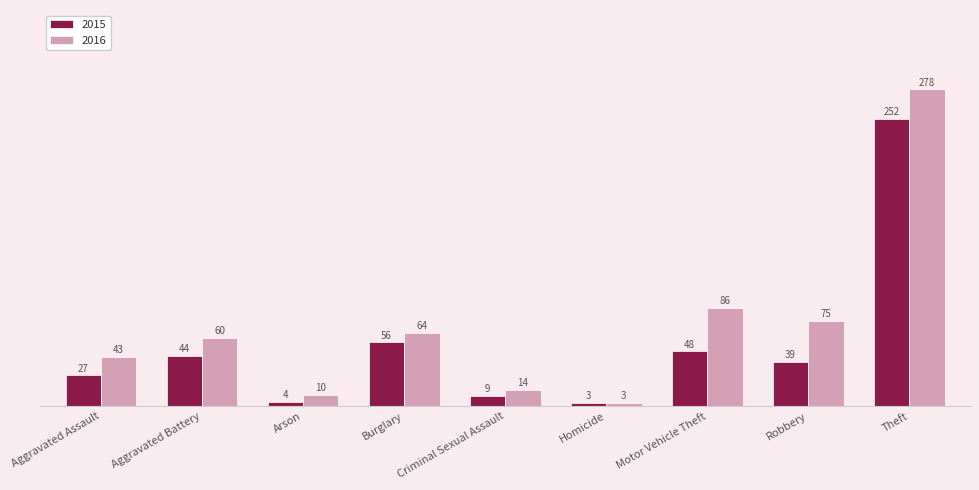

What is the label of the 8th bar from the left?

Robbery